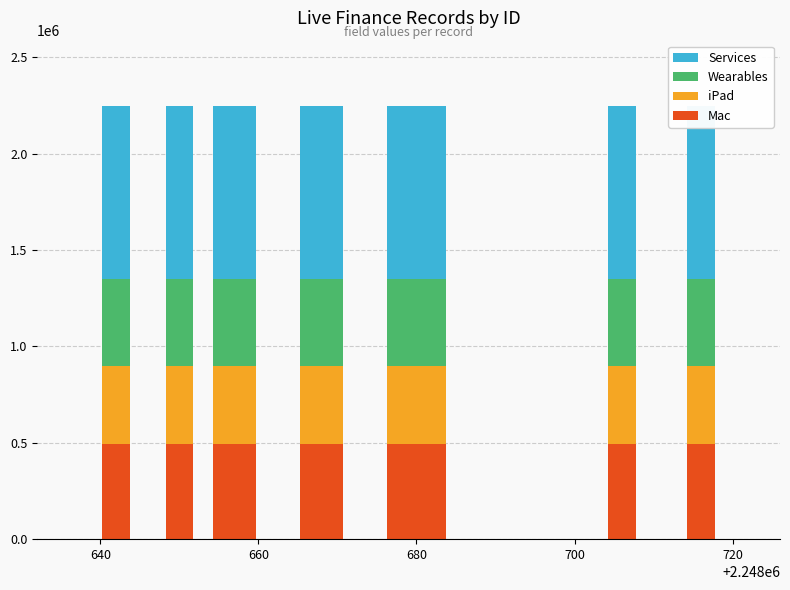

How many data points in Wearables are less than 449733?

4